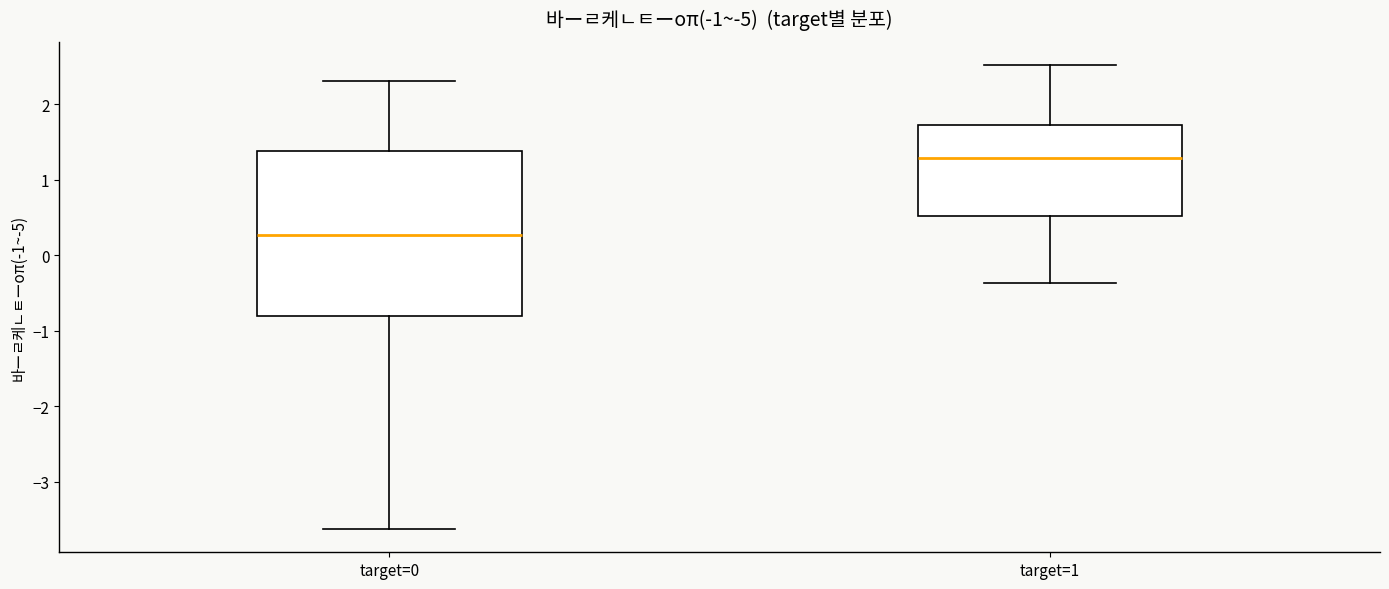

Which box is the tallest, from its lower edge to its upper edge?

target=0